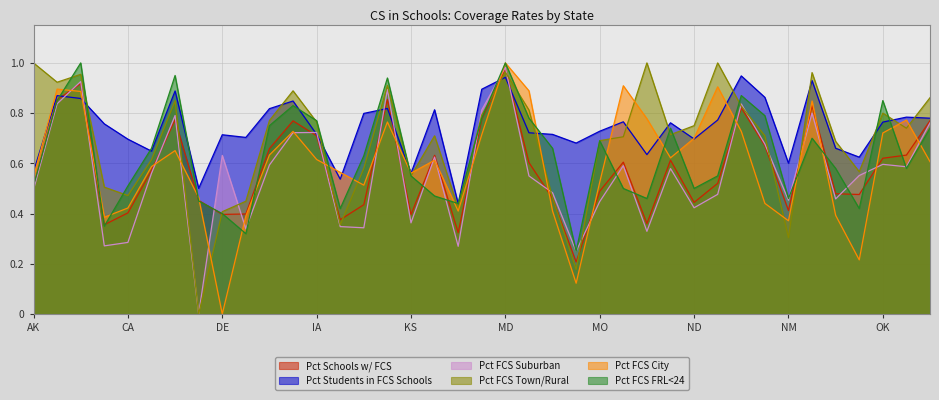

The Pct_FCS_City series shows 0.6 at ID. True or false?

True